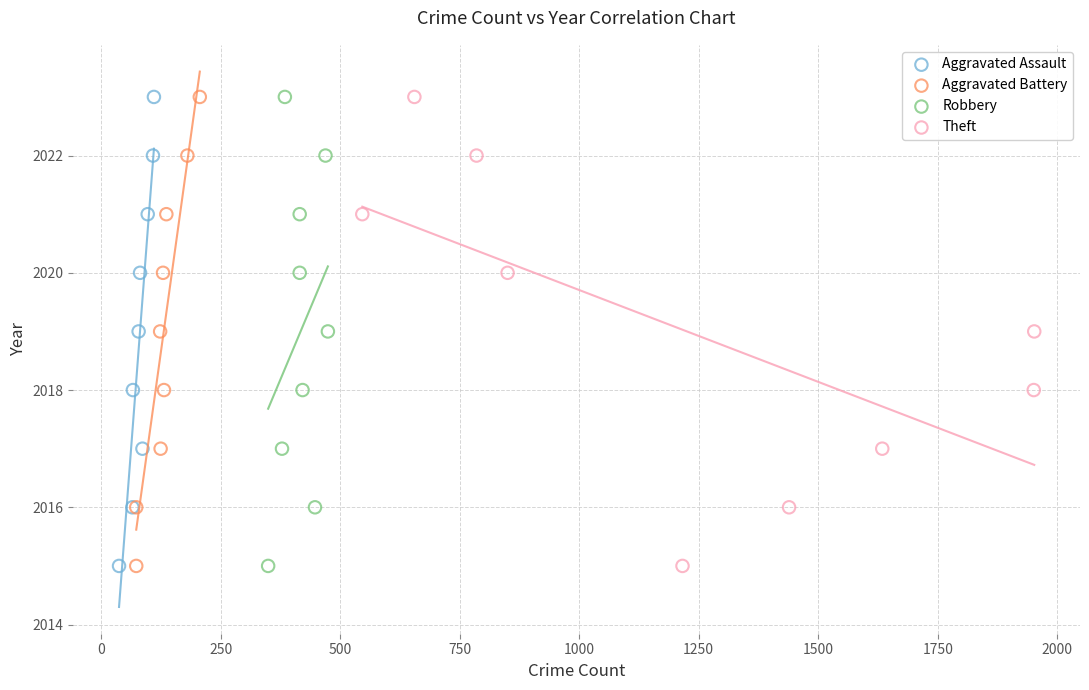

What are all the series names shown in the legend?

Aggravated Assault, Aggravated Battery, Robbery, Theft